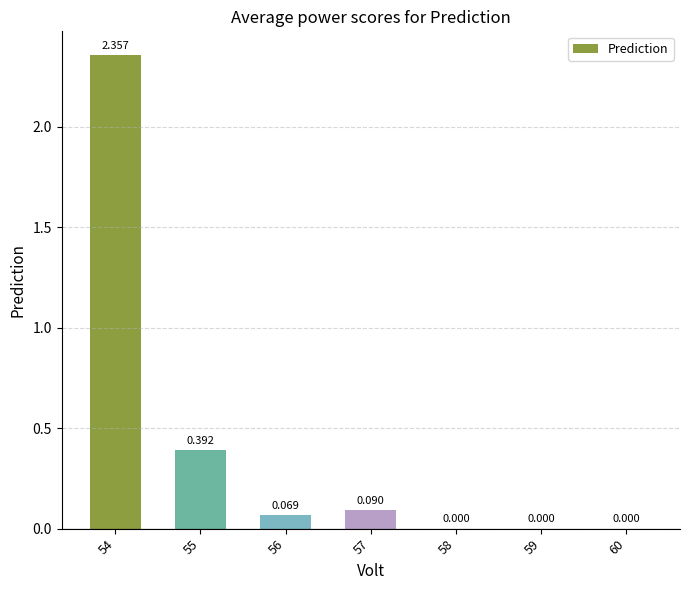

Reading left to right, list all the values displayed in this chart.

54=2.4	55=0.4	56=0.1	57=0.1	58=0.0	59=0.0	60=0.0